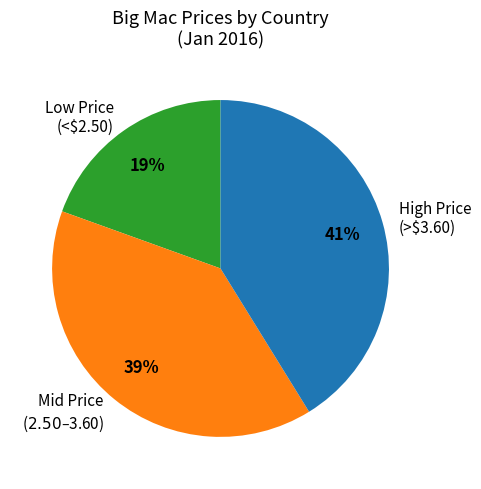

Rank the categories by value from highest to lowest.

High Price (>$3.60), Mid Price ($2.50–$3.60), Low Price (<$2.50)